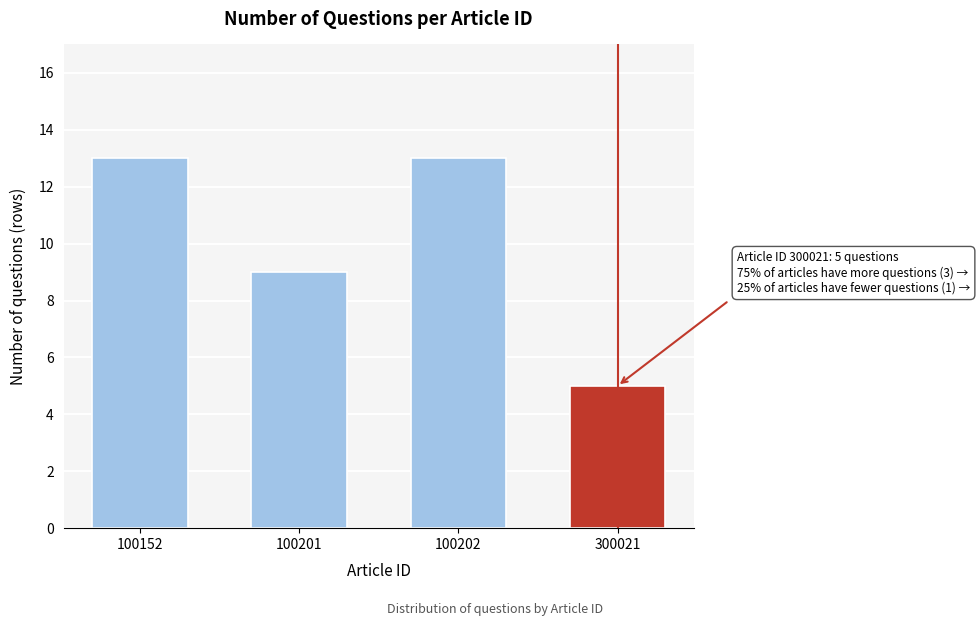

Reading right to left, what are all the values shown in this chart?

300021=5	100202=13	100201=9	100152=13